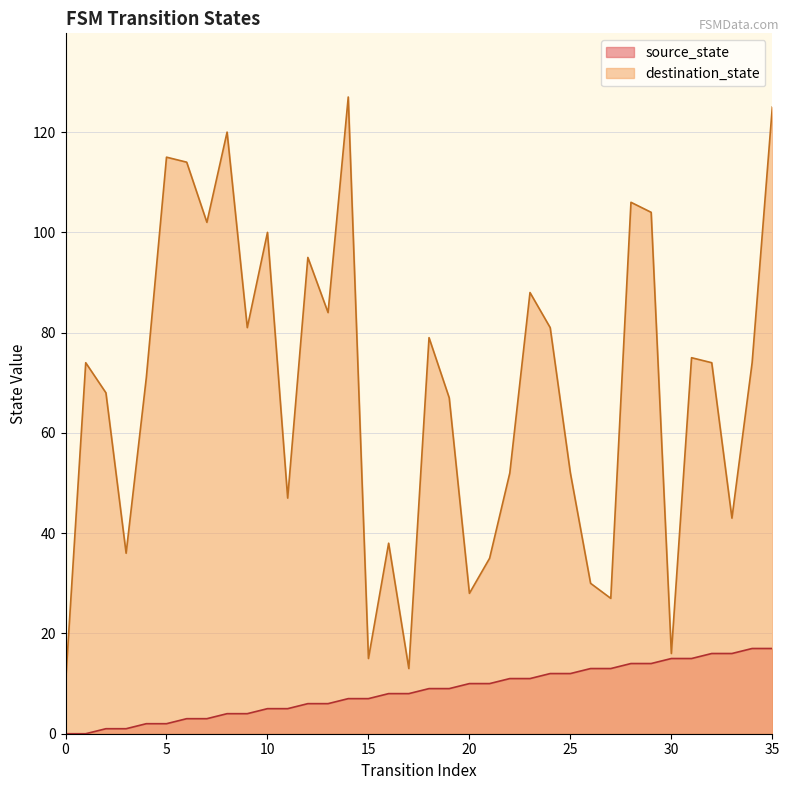

What is the difference between the second highest and minimum values in the source_state series?

17